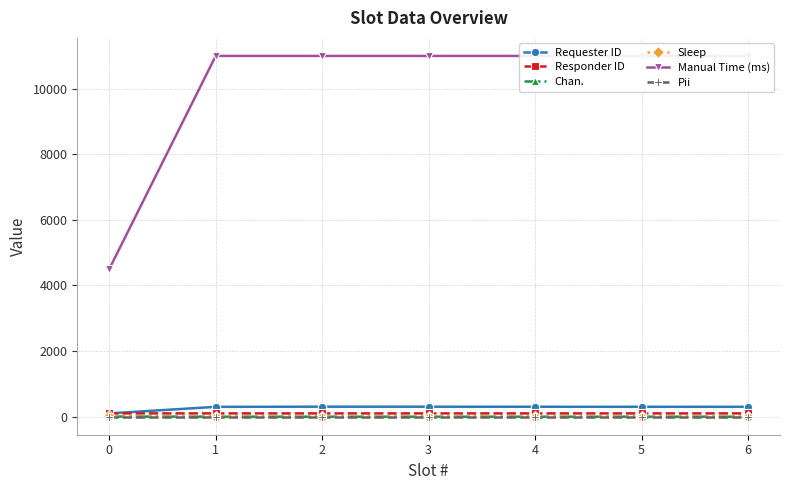

Reading left to right, list all the values displayed in this chart.

Requester ID: 100	300	305	304	303	302	301
Responder ID: 101	100	100	100	100	100	100
Chan.: 6	0	0	0	0	0	0
Sleep: 6	1	1	1	1	1	1
Manual Time (ms): 4500	11000	11000	11000	11000	11000	11000
Pii: 5	5	5	5	5	5	5